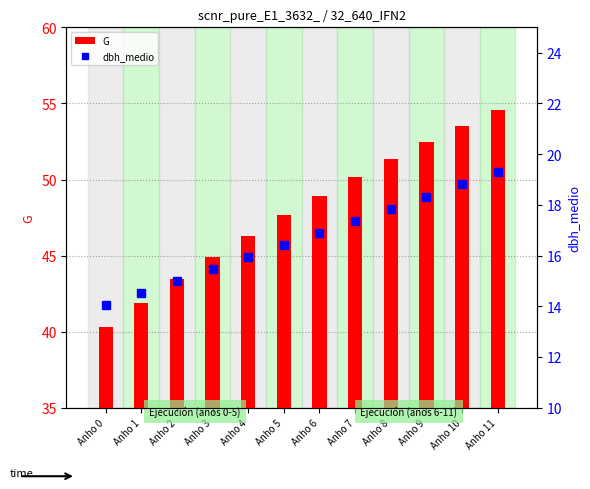

What is the value of the G bar at the 11th from the left?

53.5